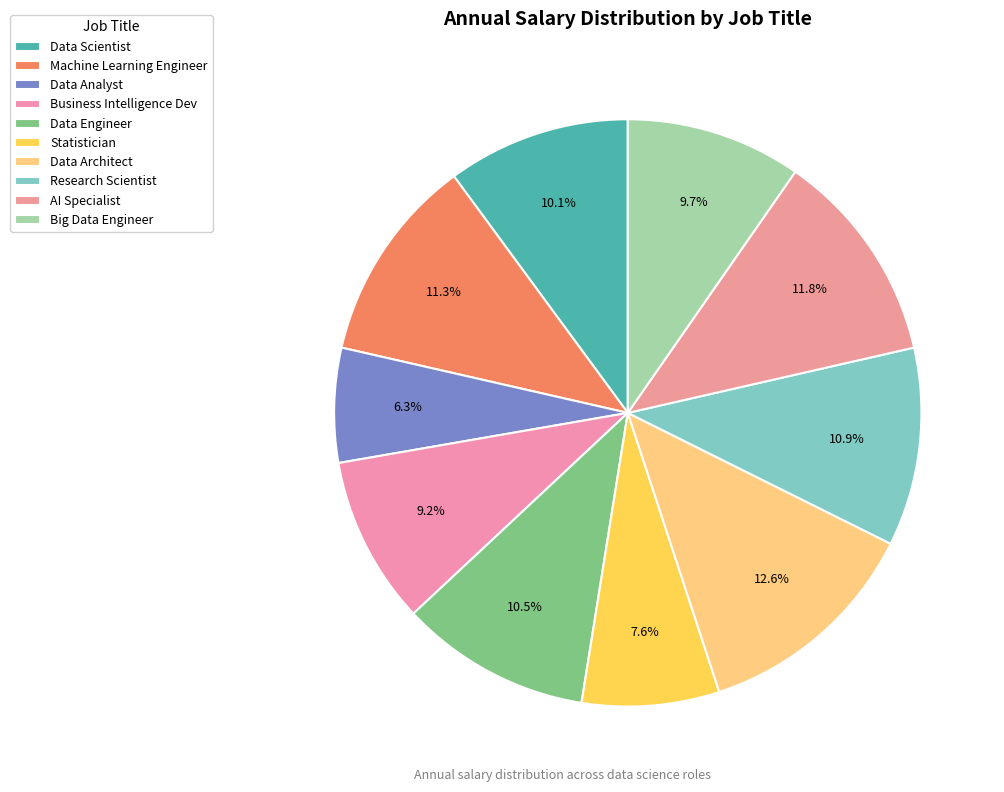

To the nearest percent, what is the average slice percentage?

10%